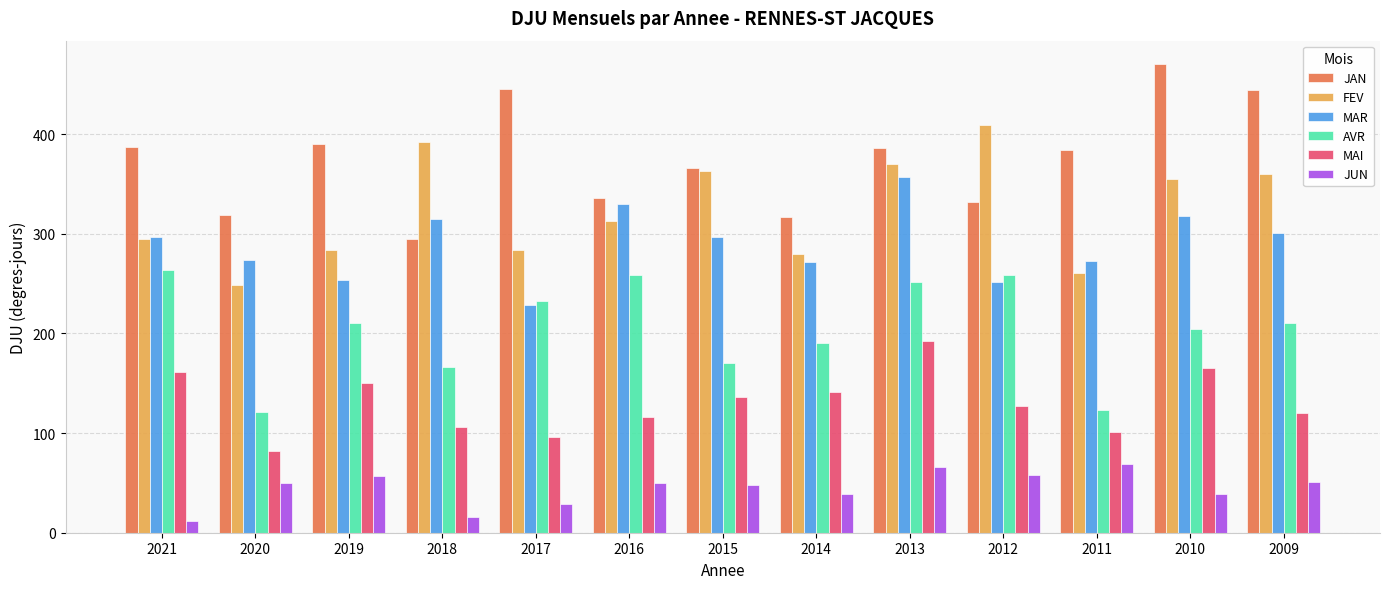

Does the chart contain any negative values?

No